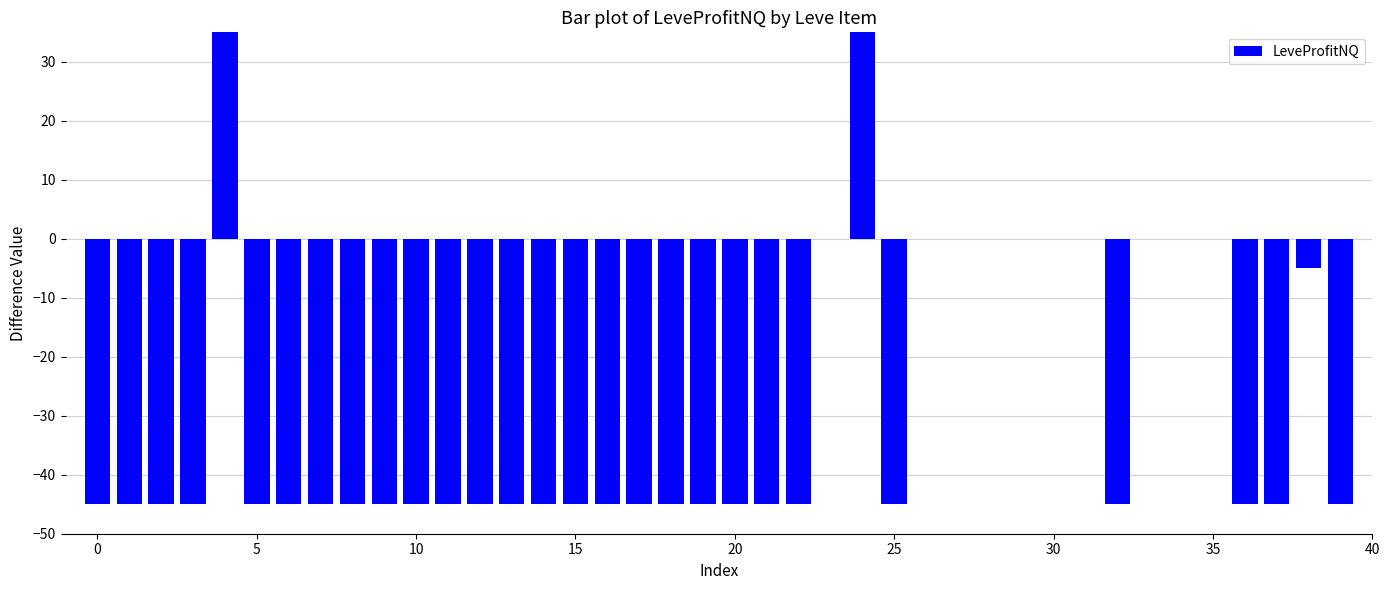

Reading left to right, list all the values displayed in this chart.

-45	-45	-45	-45	35	-45	-45	-45	-45	-45	-45	-45	-45	-45	-45	-45	-45	-45	-45	-45	-45	-45	-45	0	35	-45	0	0	0	0	0	0	-45	0	0	0	-45	-45	-5	-45